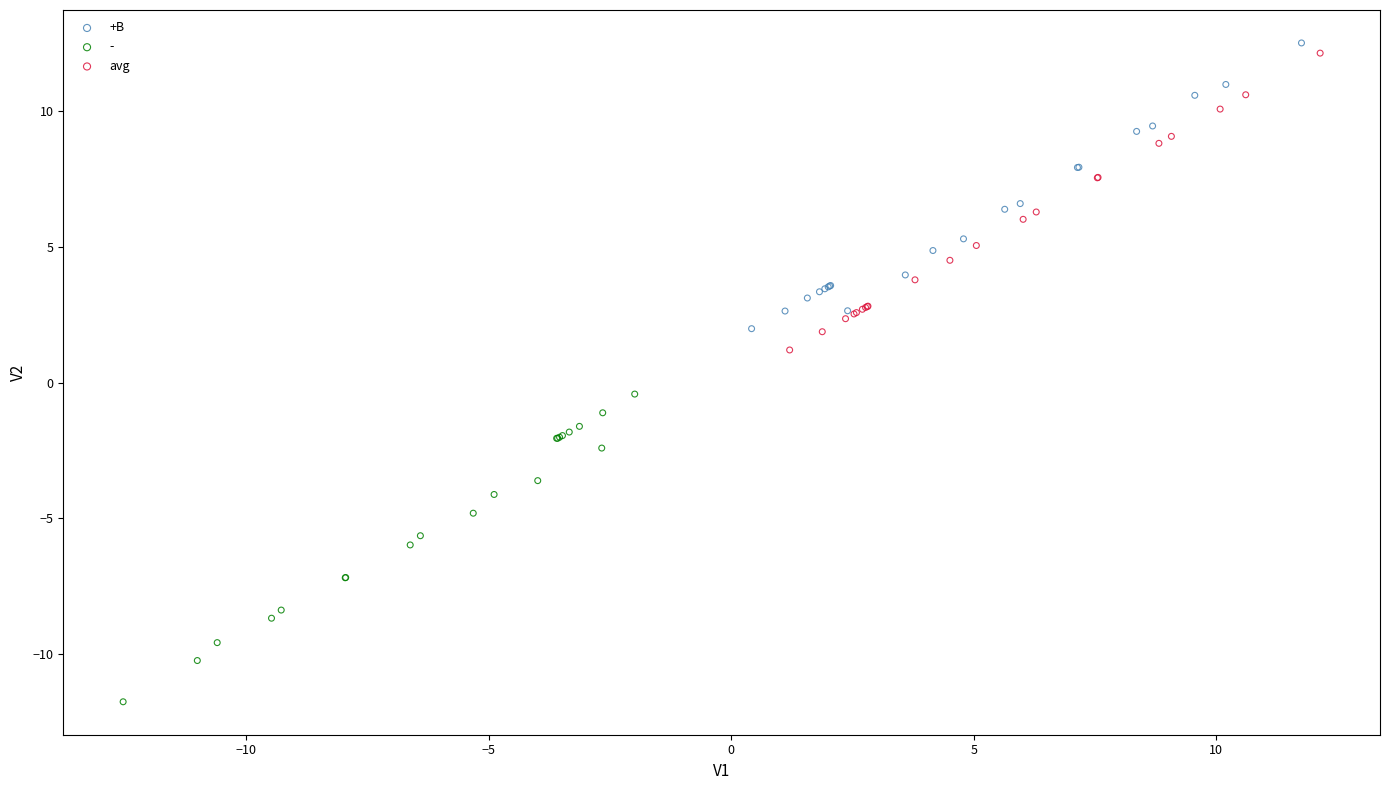

Which series reaches the minimum Y coordinate?

-